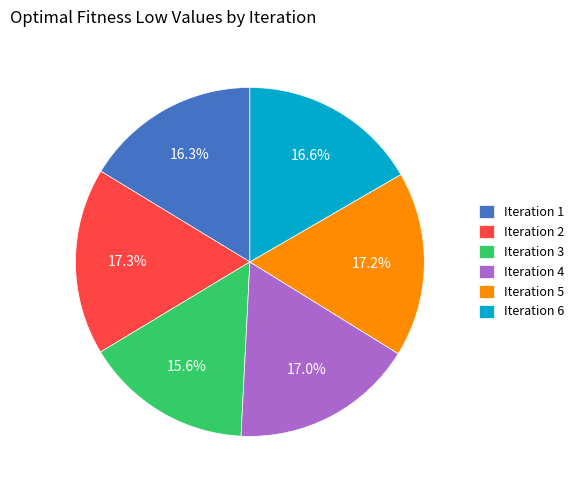

Is the sum of Iteration 4 and Iteration 6 greater than half?

No